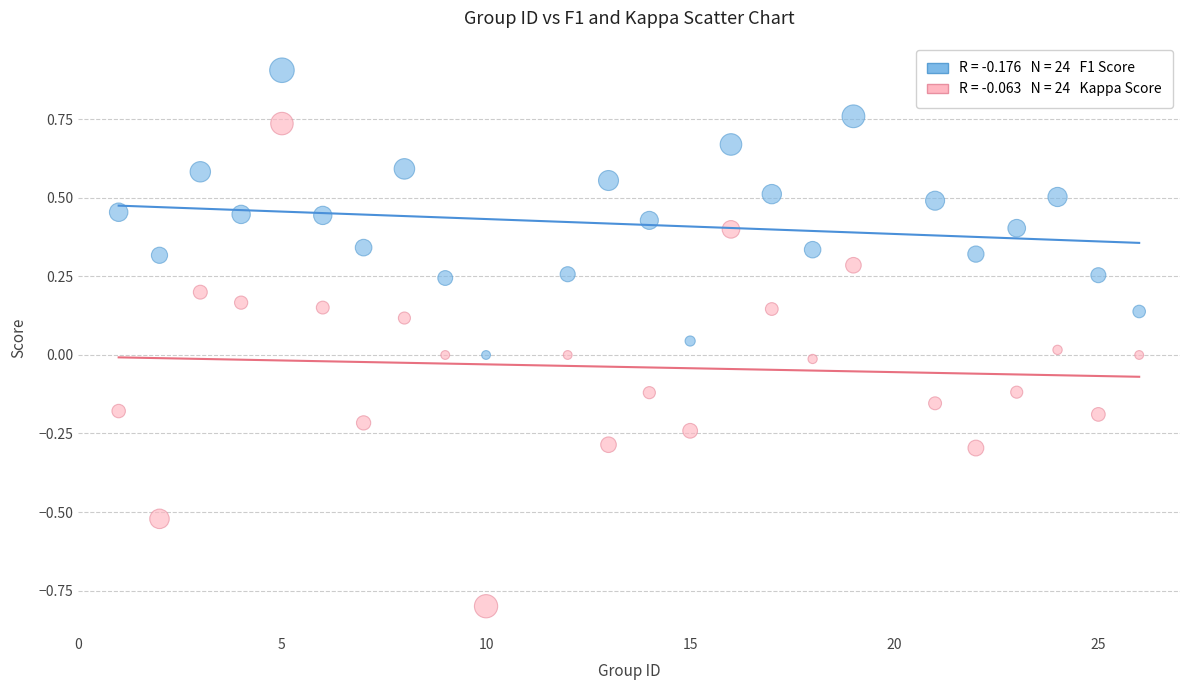

Across all data points, what is the range of X values (max minus min)?

25.0